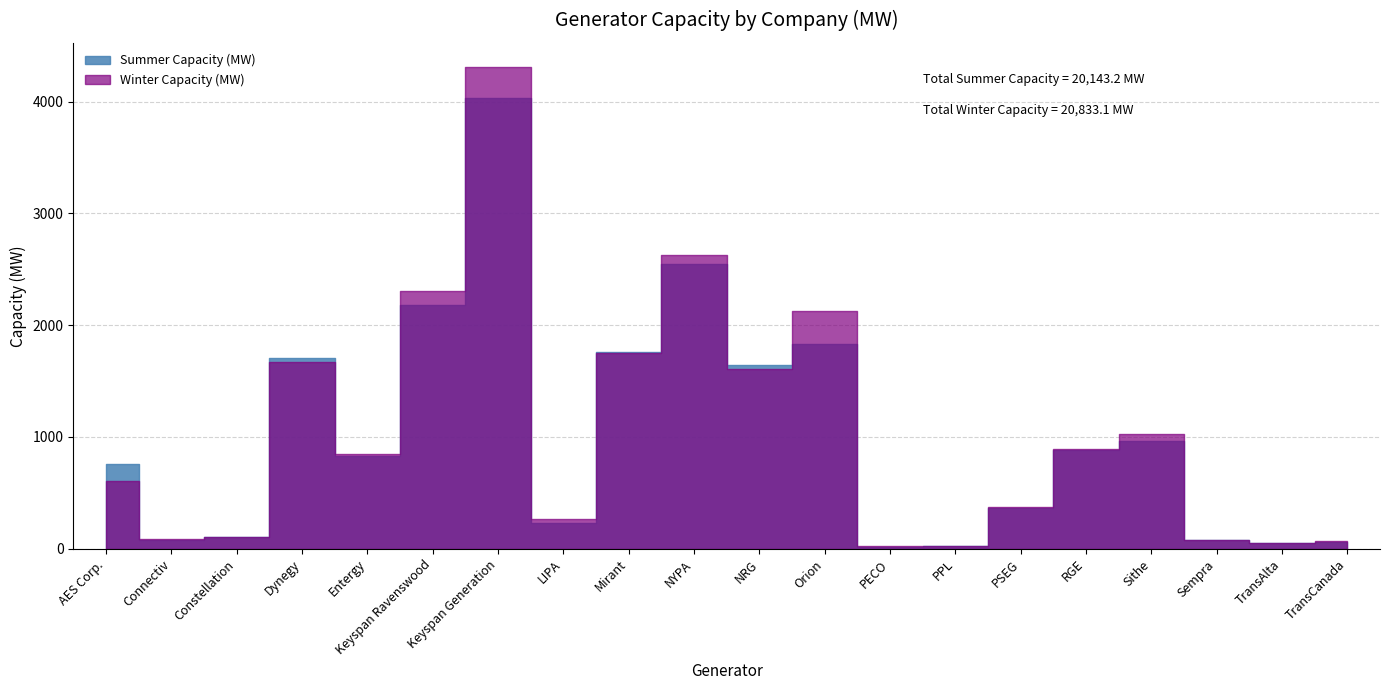

At which category is the sum across all series the highest?

Keyspan Generation